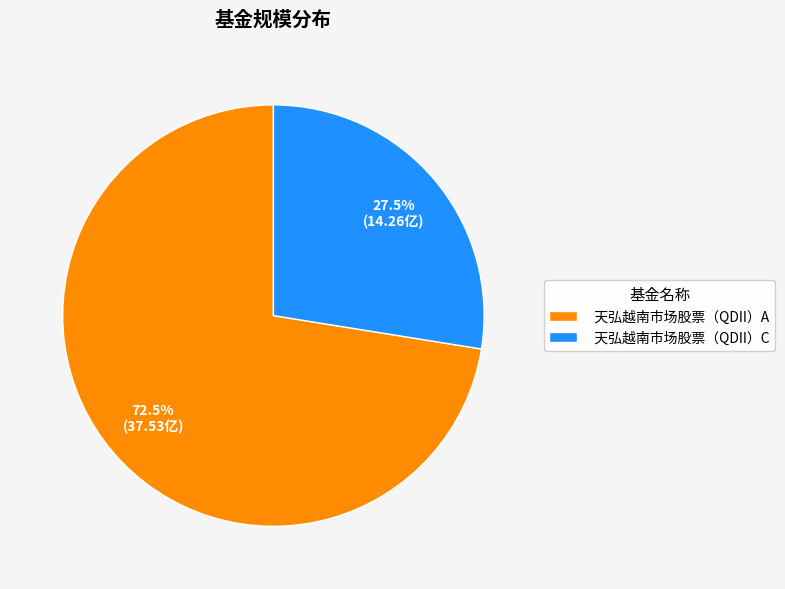

Rank the categories by value from lowest to highest.

天弘越南市场股票（QDII）C, 天弘越南市场股票（QDII）A